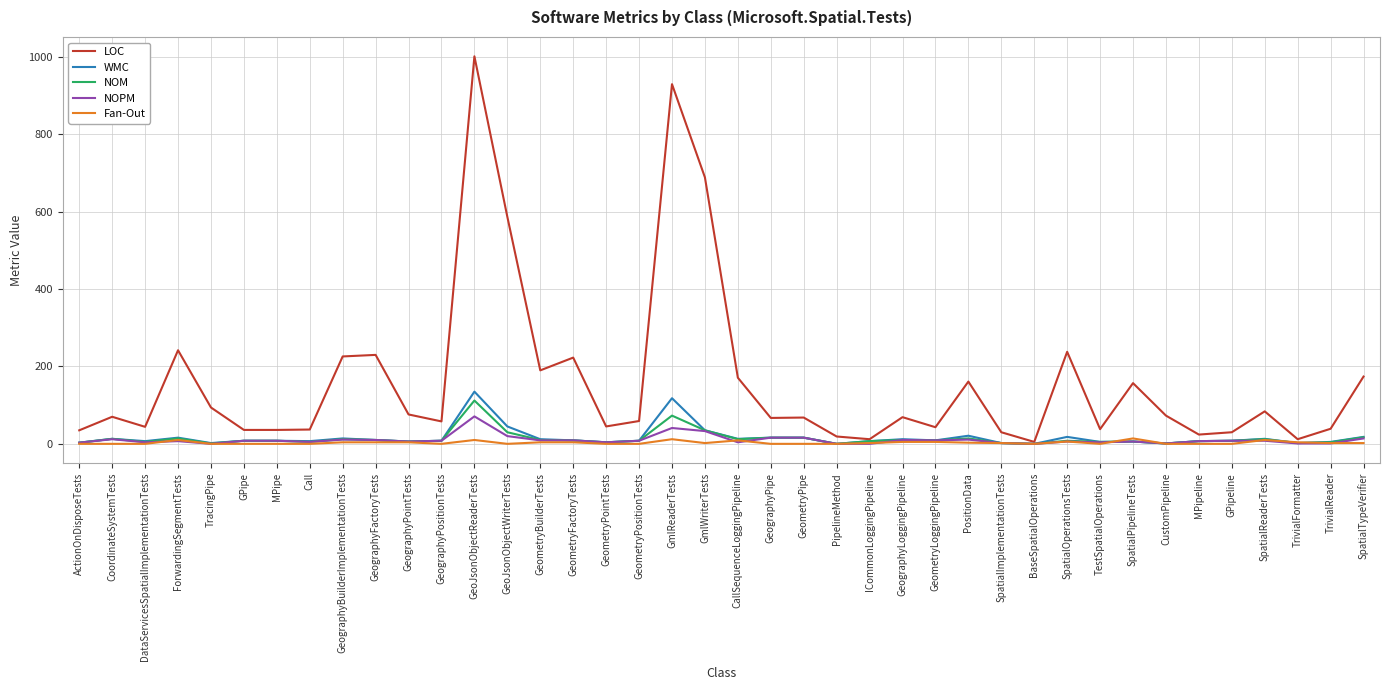

What is the greatest value displayed?

1002